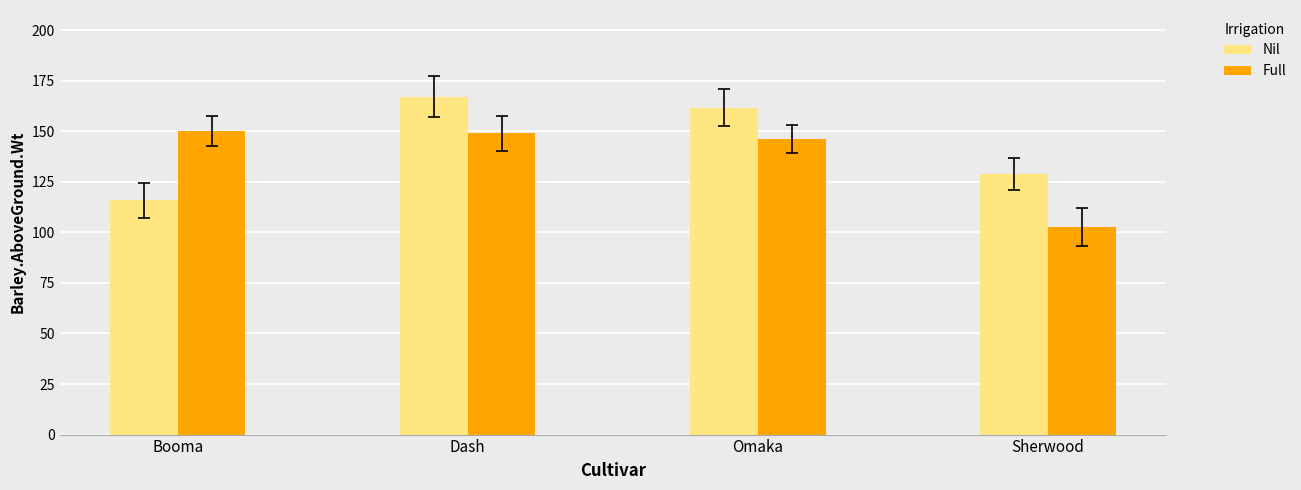

Is it true that Nil equals 82.2 at Dash?

False